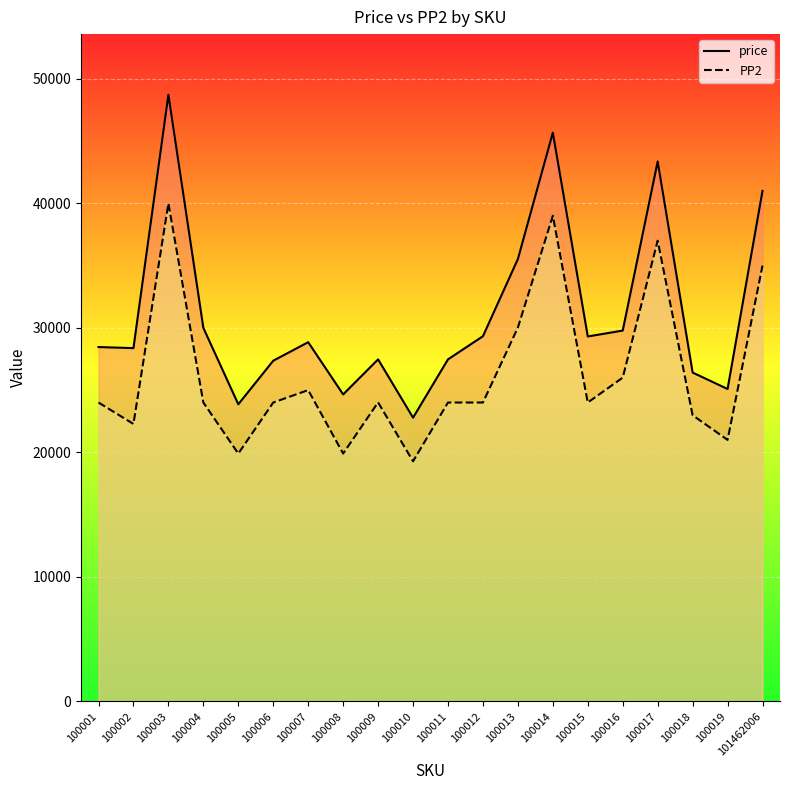

What is the spread (max minus min) of values at 100009?

3455